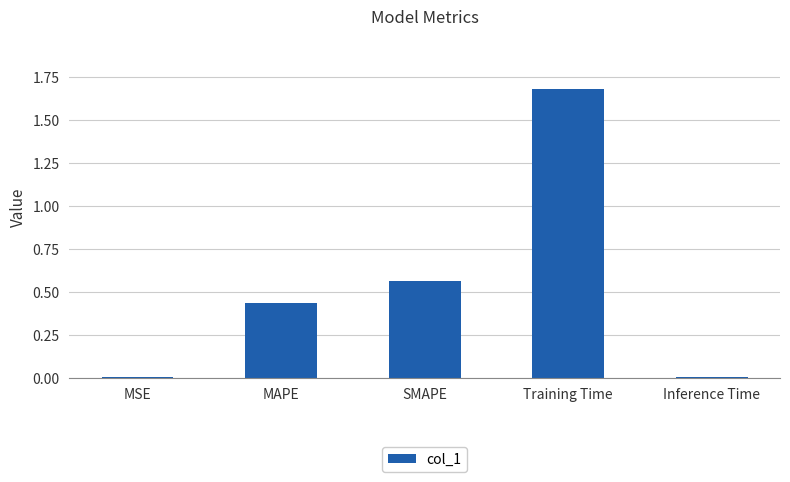

Read the value at Training Time.

1.7